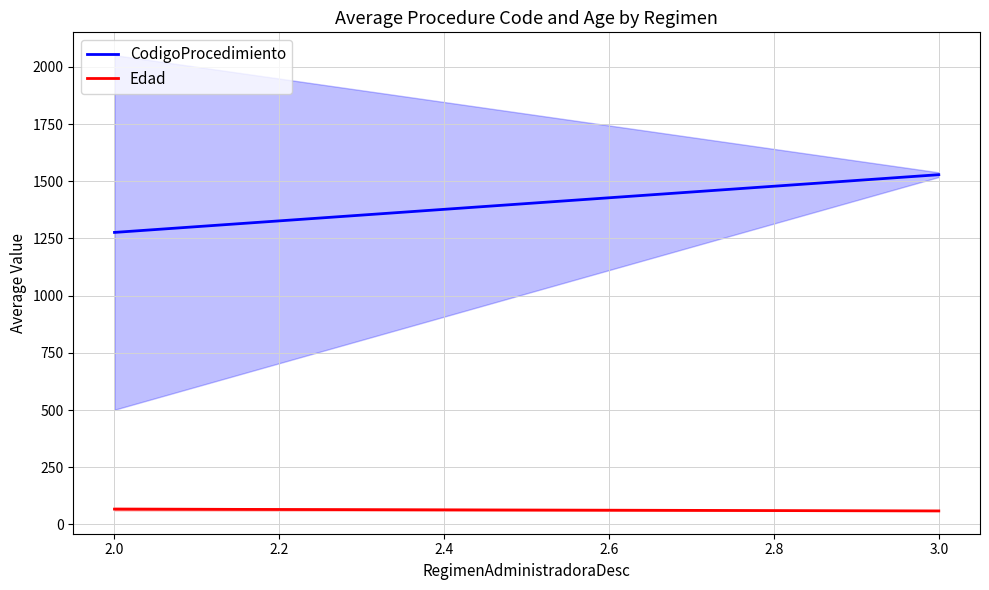

Rank the series at 2.0 from highest to lowest value.

CodigoProcedimiento, Edad